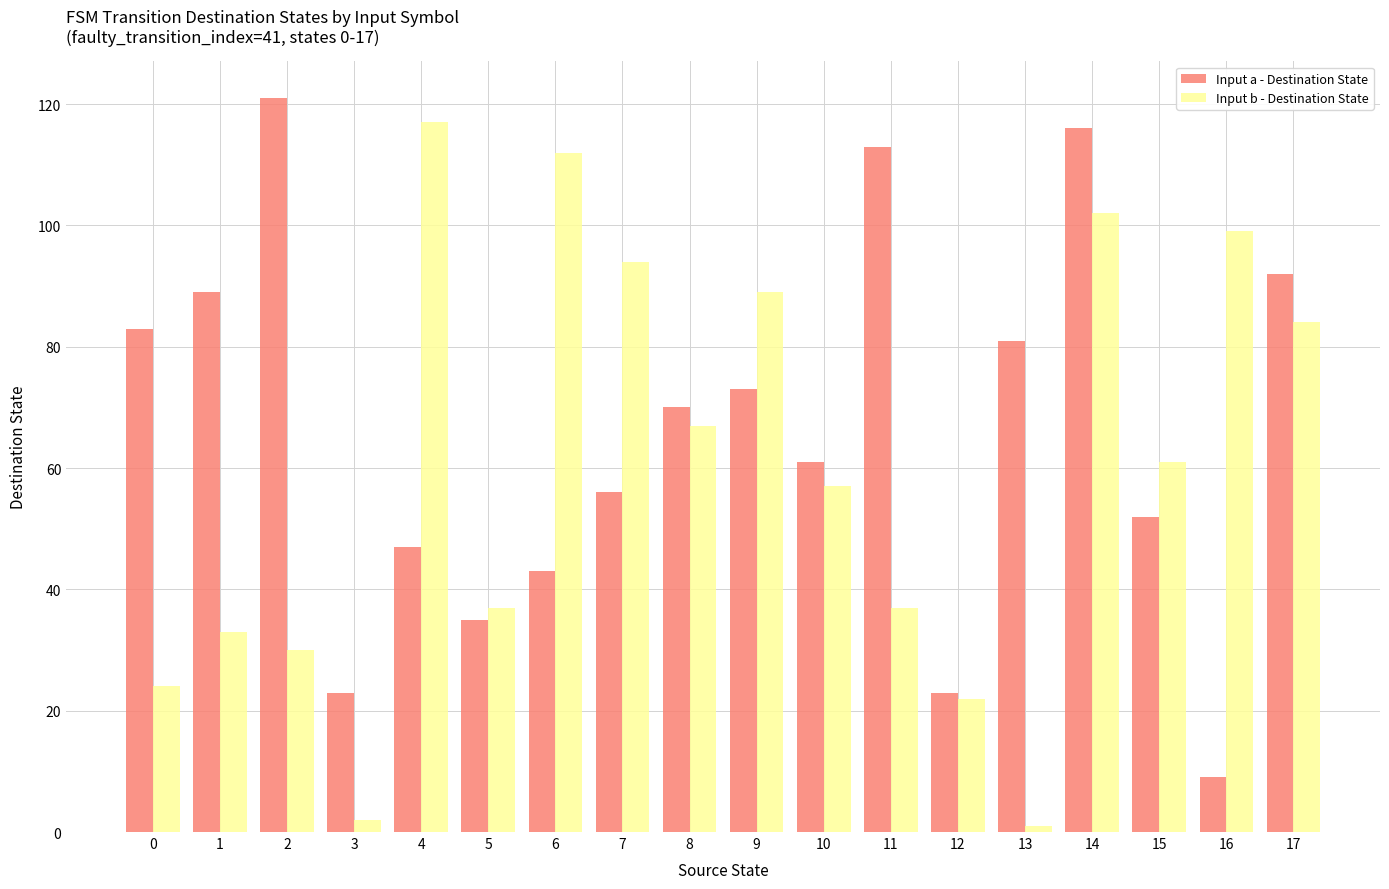

The Input b - Destination State series shows 30 at 2. True or false?

True